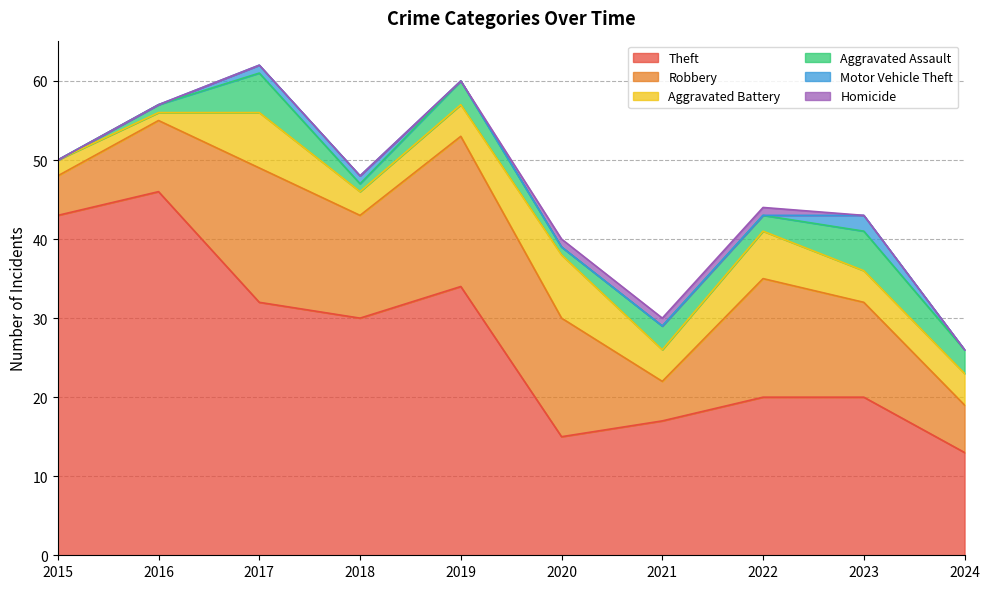

How many data points in Homicide are above 0?

3